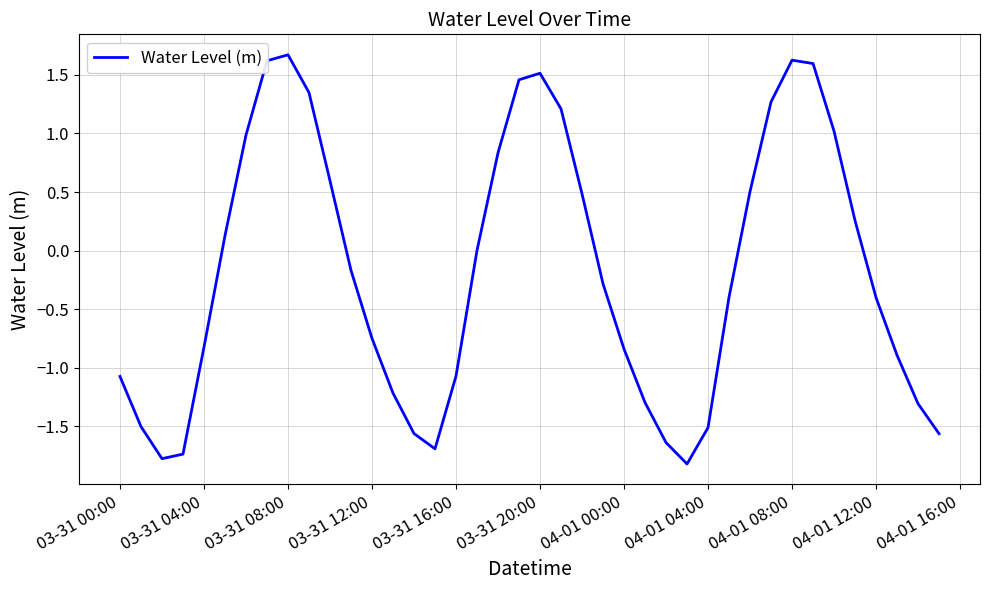

What is the smallest value displayed?

-1.8